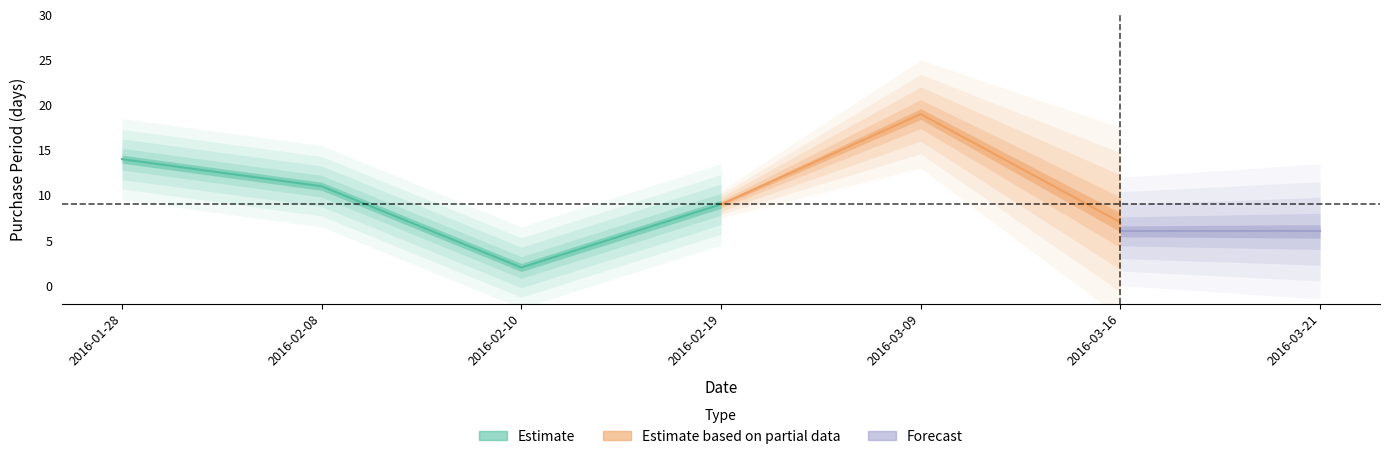

What is the difference between the maximum and minimum values?

17